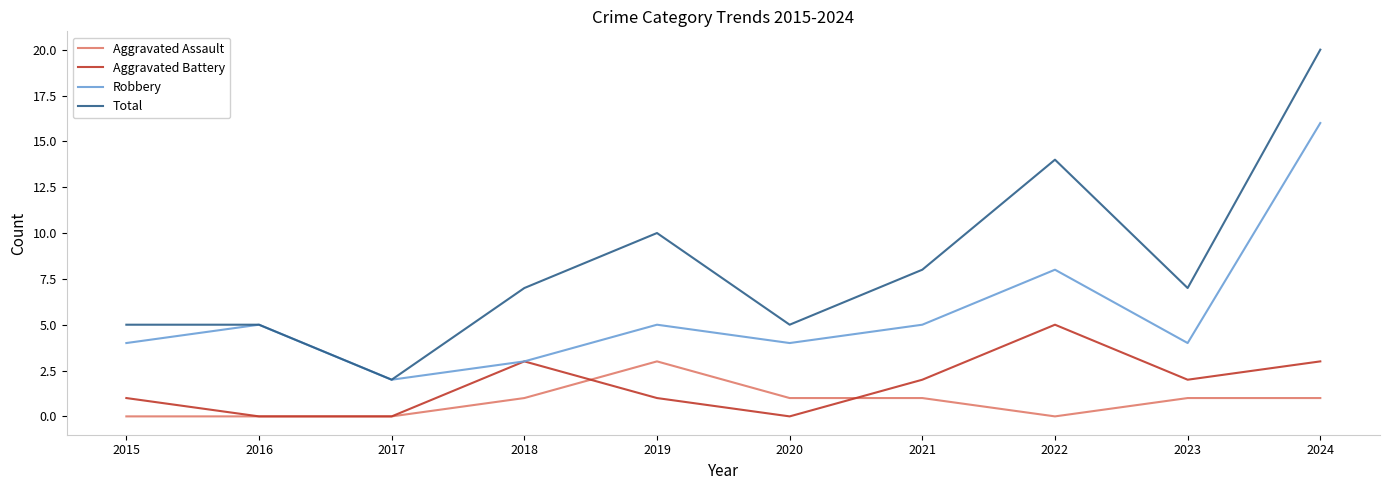

Is it true that Aggravated Battery equals 0 at 2015?

False